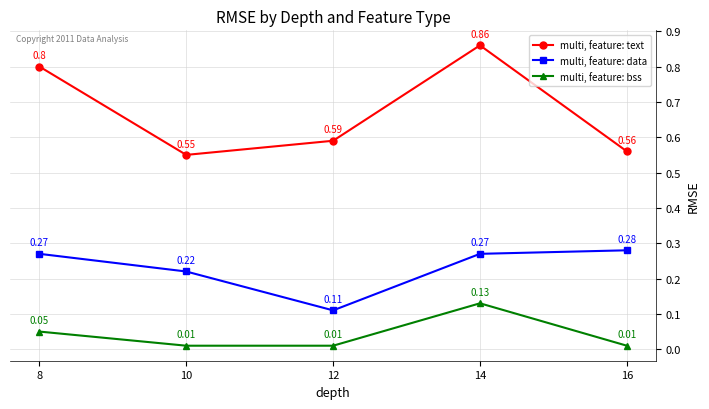

What is the sum of all multi, feature: text values?

3.4